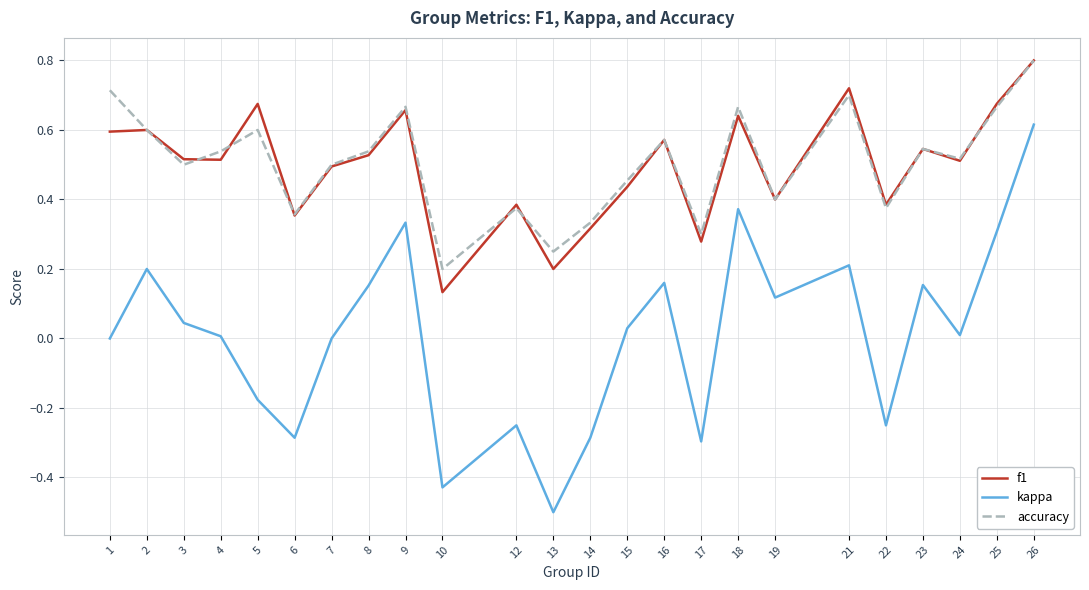

True or false: kappa has a value of 0.0 at 8.

False